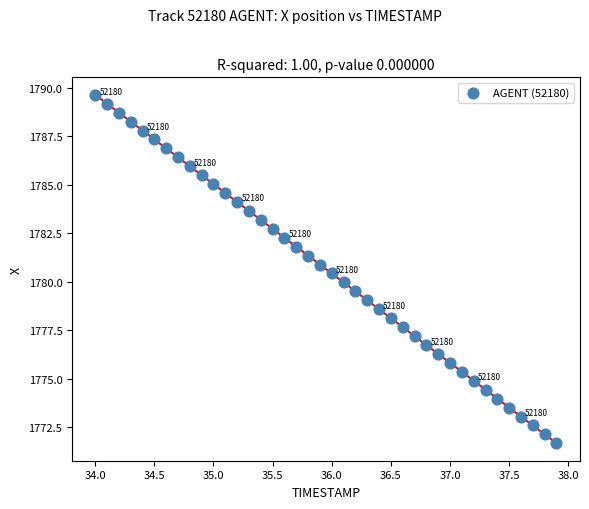

What is the range of X values (max minus min)?

3.9